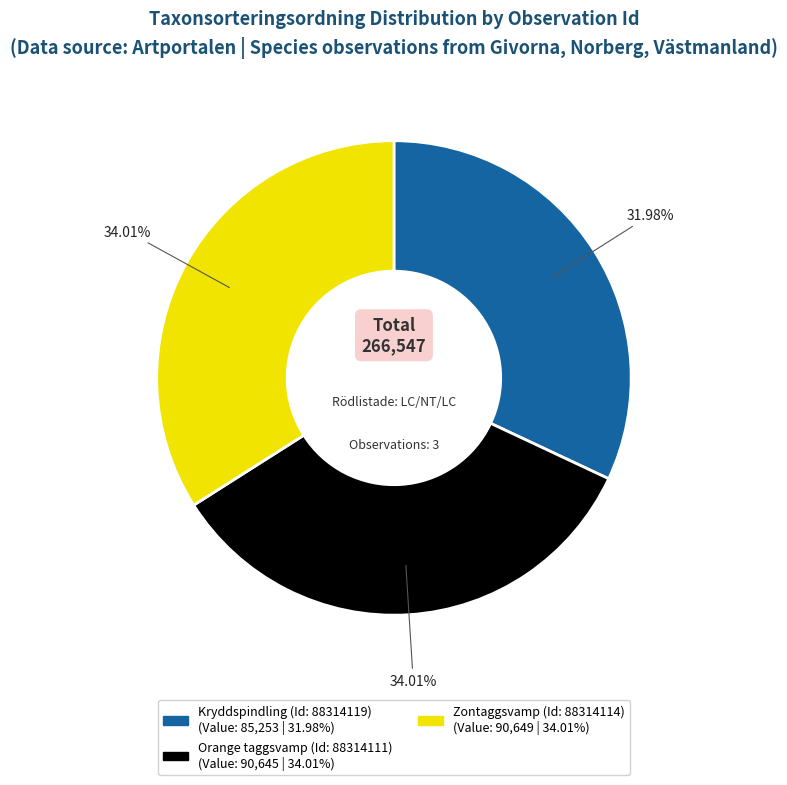

Is there any slice that represents more than half of the pie?

No